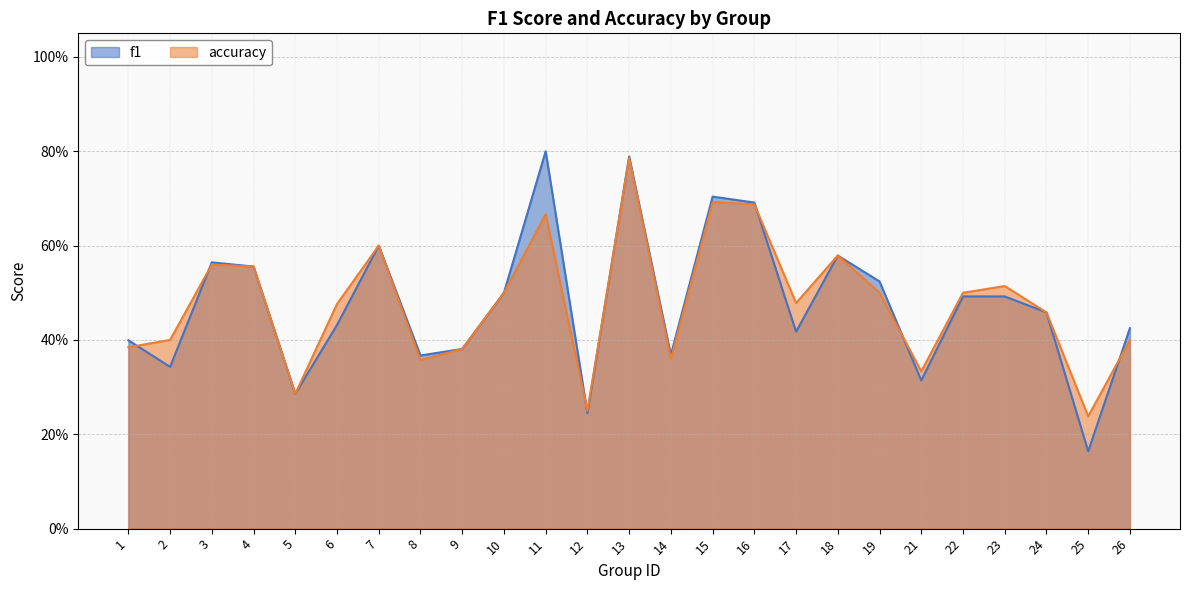

True or false: accuracy has more than 0 points higher than both neighbors.

True